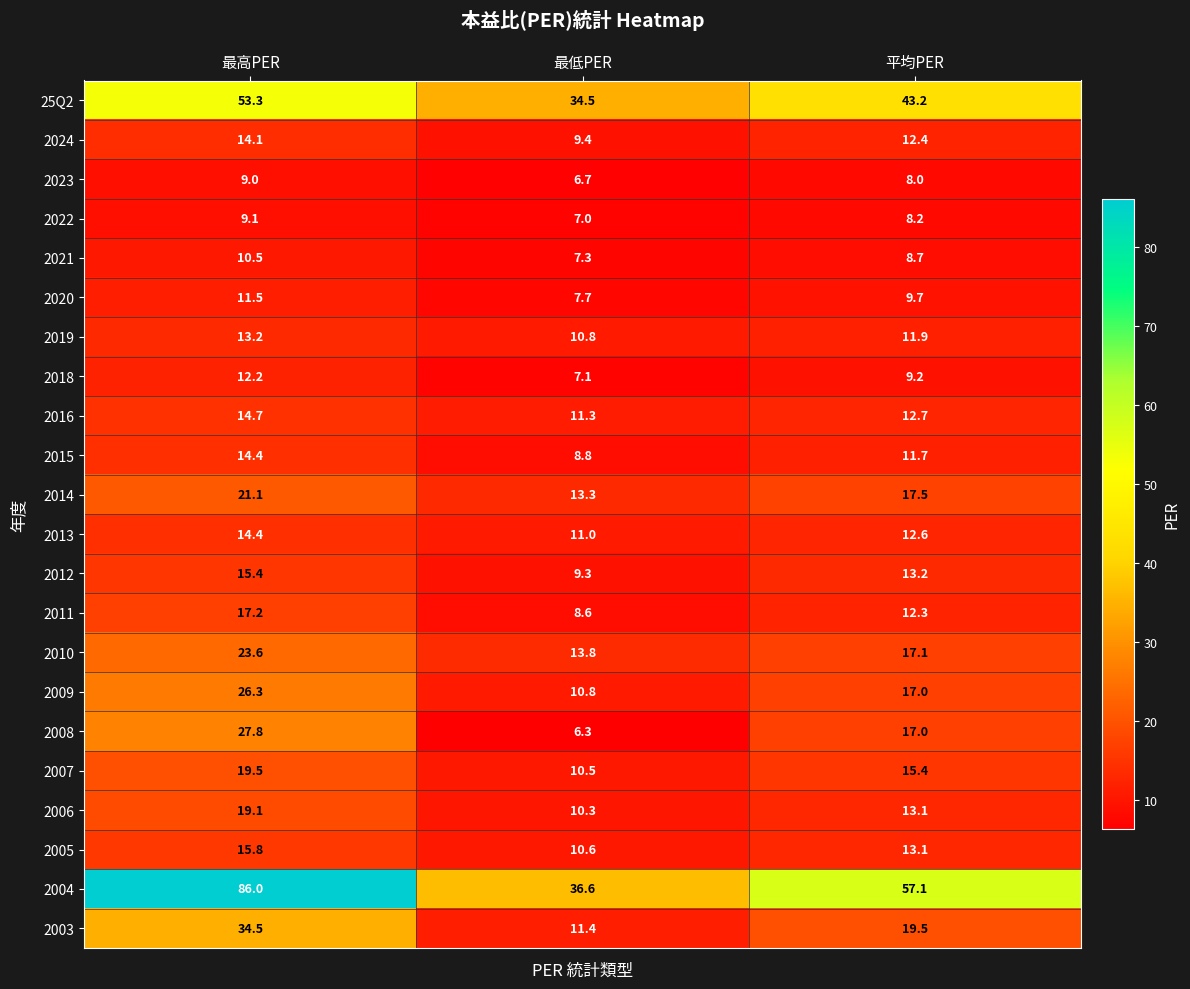

Which series changed the most between 最高PER and 最低PER?

2004